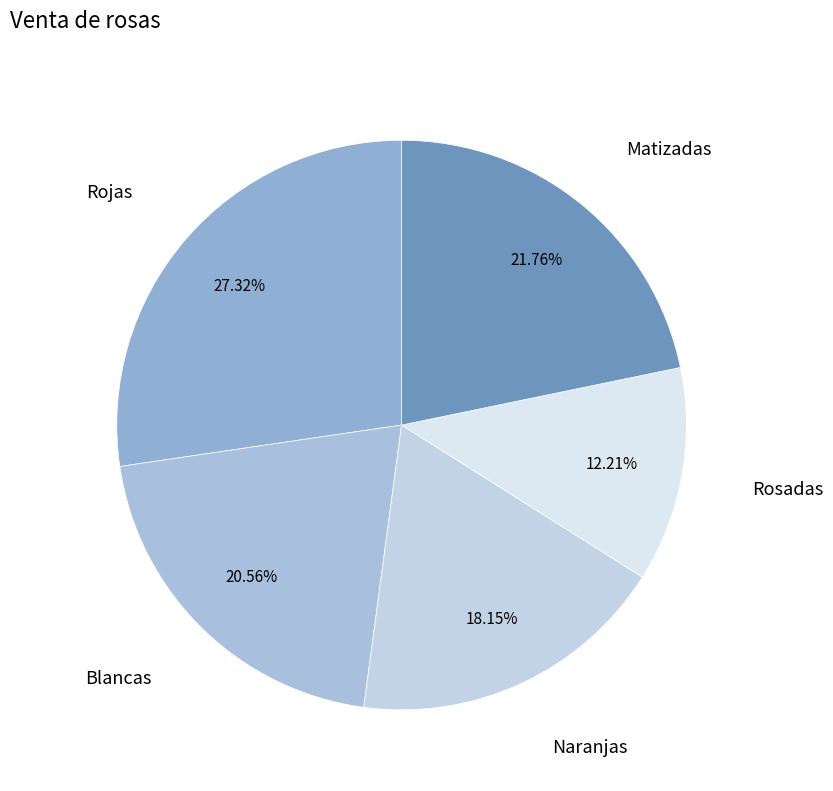

How many segments does this pie chart have?

5